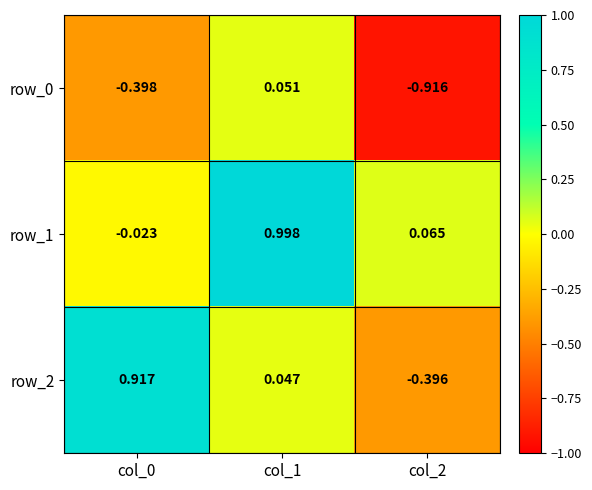

Is the value of row_1 at col_1 greater than the value of row_2 at col_0?

Yes